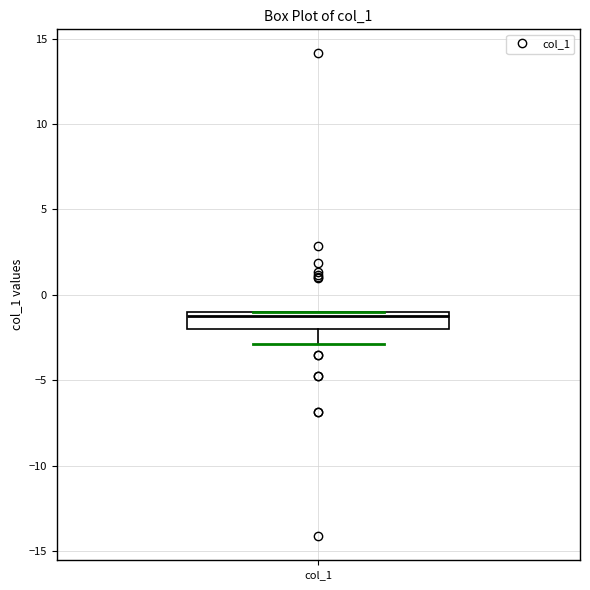

Transcribe this box plot: give where the median line is, the range the box spans, and where the two whiskers end, as read against the y-axis. The values are not printed on the chart, so give them approximately, as read against the axis.

median -1 (just below the box's upper edge), box -2 to -1, whiskers -3 to -1